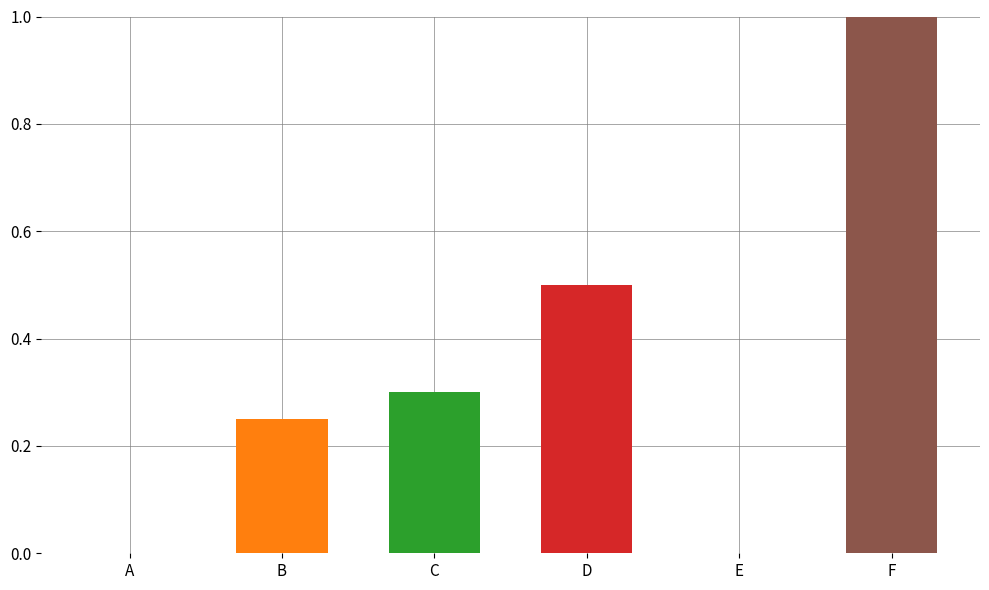

Are the bars horizontal?

No